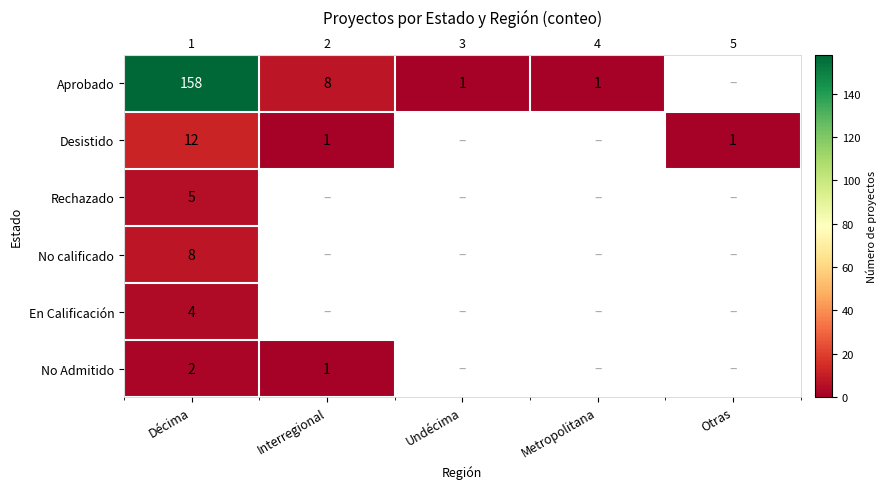

What is the greatest value displayed?

158.0